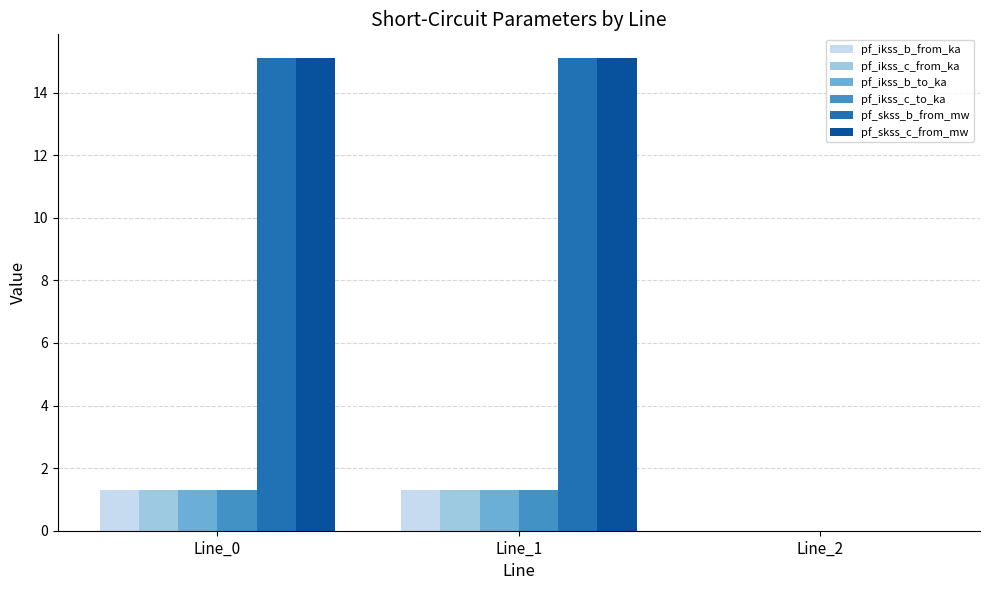

What is the highest value of the pf_ikss_c_from_ka series?

1.3